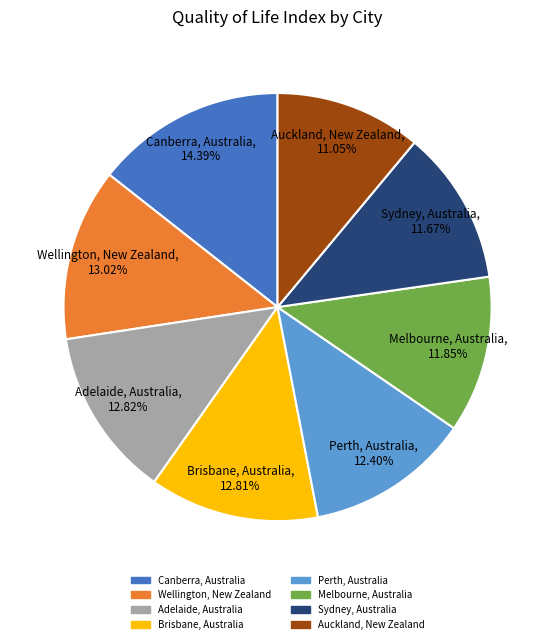

Is there a majority slice in this chart?

No